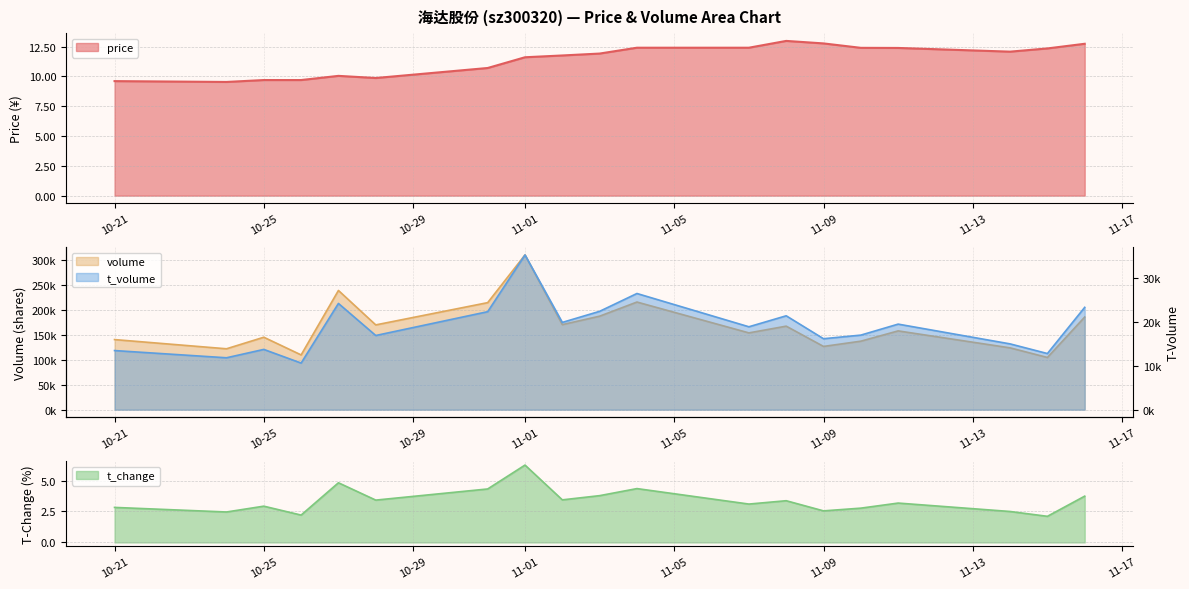

Which series changed the most between 2022-10-24 and 2022-10-28?

volume